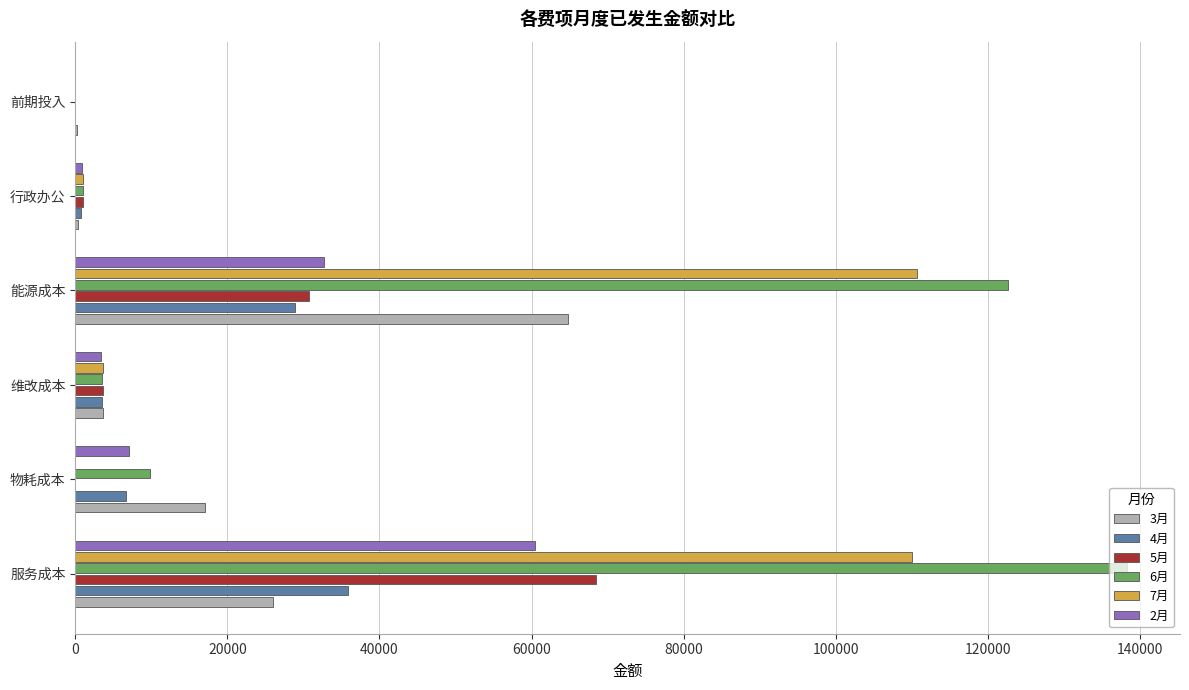

What is the sum of all 4月 values?

75923.7